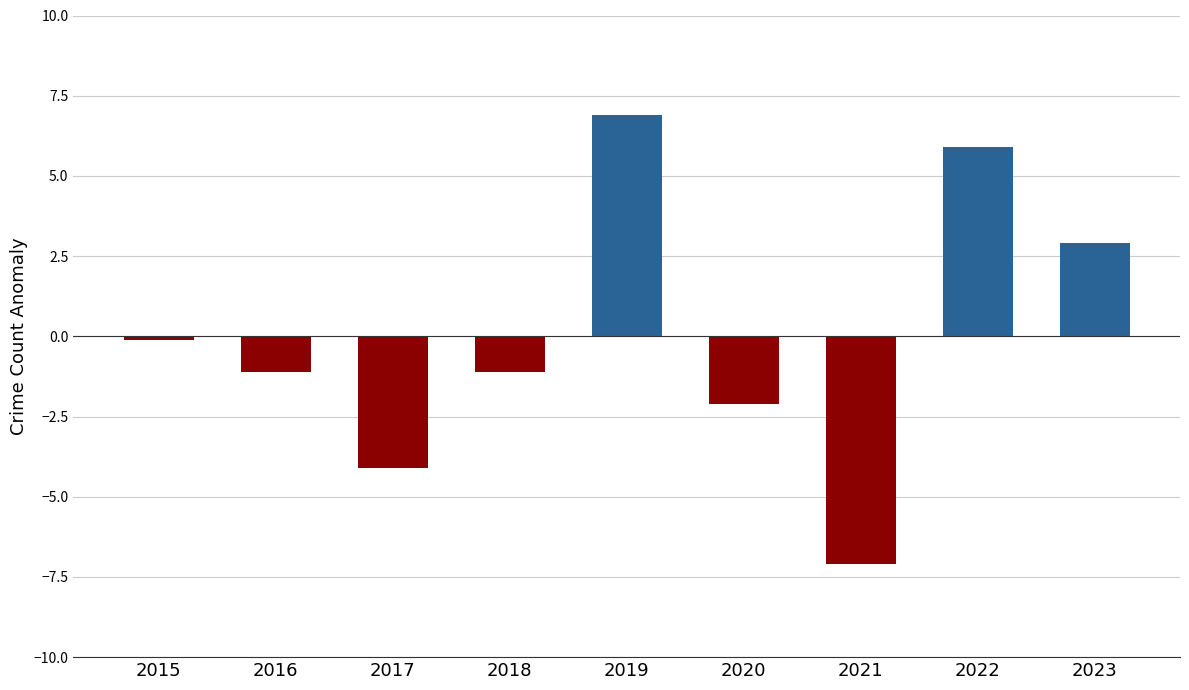

Count the number of data series in this chart.

1